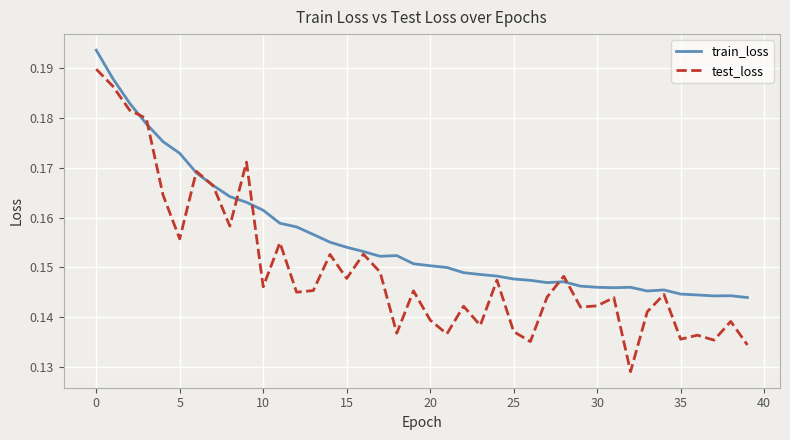

Which series has the widest spread of values?

test_loss